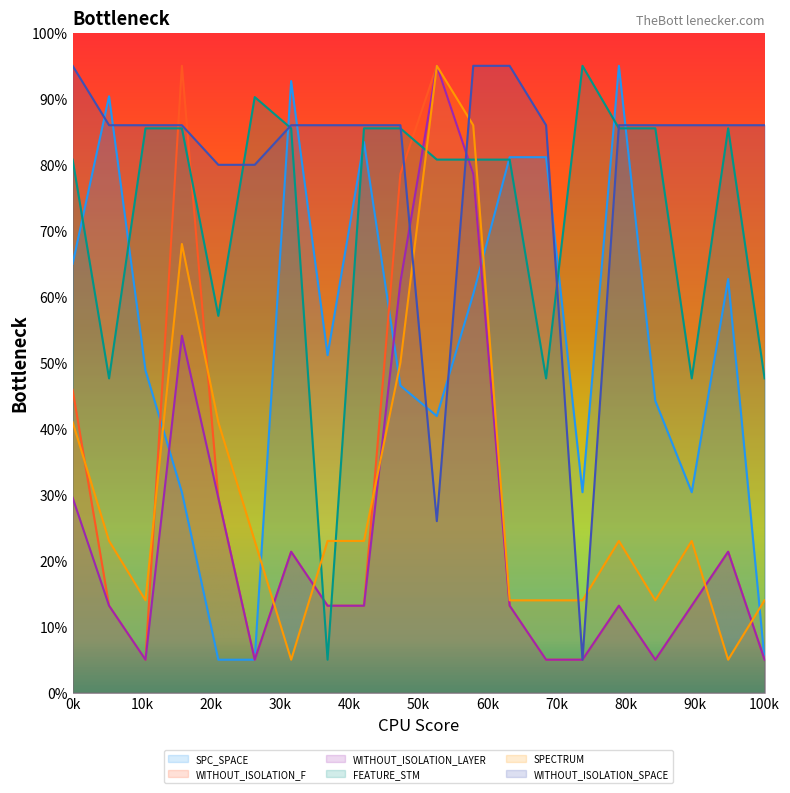

Which series has the largest total across all categories?

WITHOUT_ISOLATION_SPACE